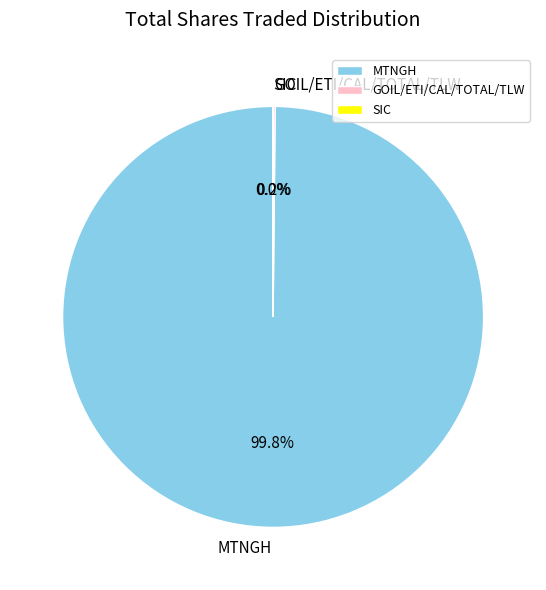

Does any single category account for the majority?

Yes